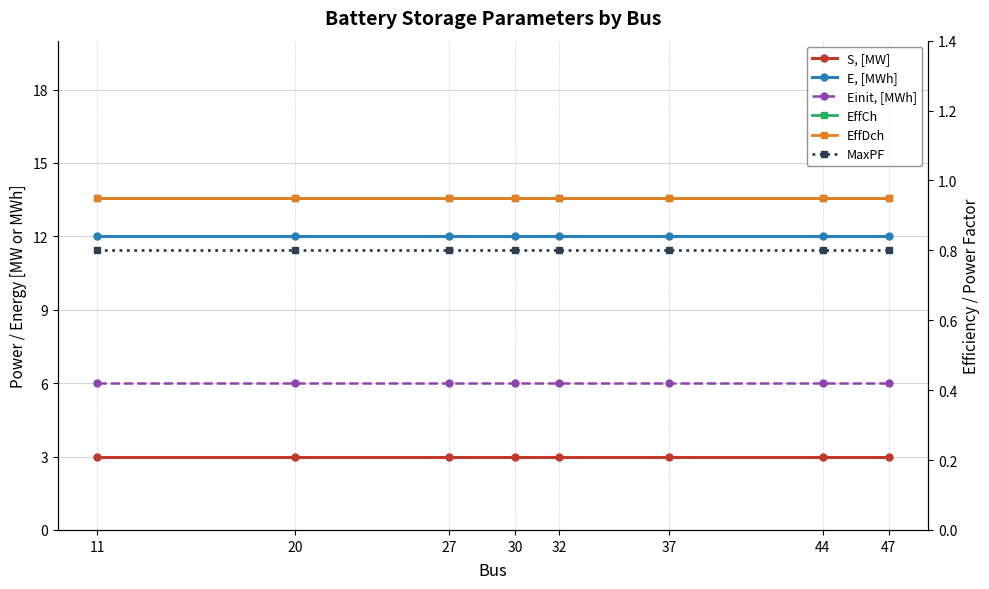

Reading left to right, extract all data points from this chart.

S, [MW]: 11=3.0	20=3.0	27=3.0	30=3.0	32=3.0	37=3.0	44=3.0	47=3.0
E, [MWh]: 11=12.0	20=12.0	27=12.0	30=12.0	32=12.0	37=12.0	44=12.0	47=12.0
Einit, [MWh]: 11=6.0	20=6.0	27=6.0	30=6.0	32=6.0	37=6.0	44=6.0	47=6.0
EffCh: 11=0.9	20=0.9	27=0.9	30=0.9	32=0.9	37=0.9	44=0.9	47=0.9
EffDch: 11=0.9	20=0.9	27=0.9	30=0.9	32=0.9	37=0.9	44=0.9	47=0.9
MaxPF: 11=0.8	20=0.8	27=0.8	30=0.8	32=0.8	37=0.8	44=0.8	47=0.8